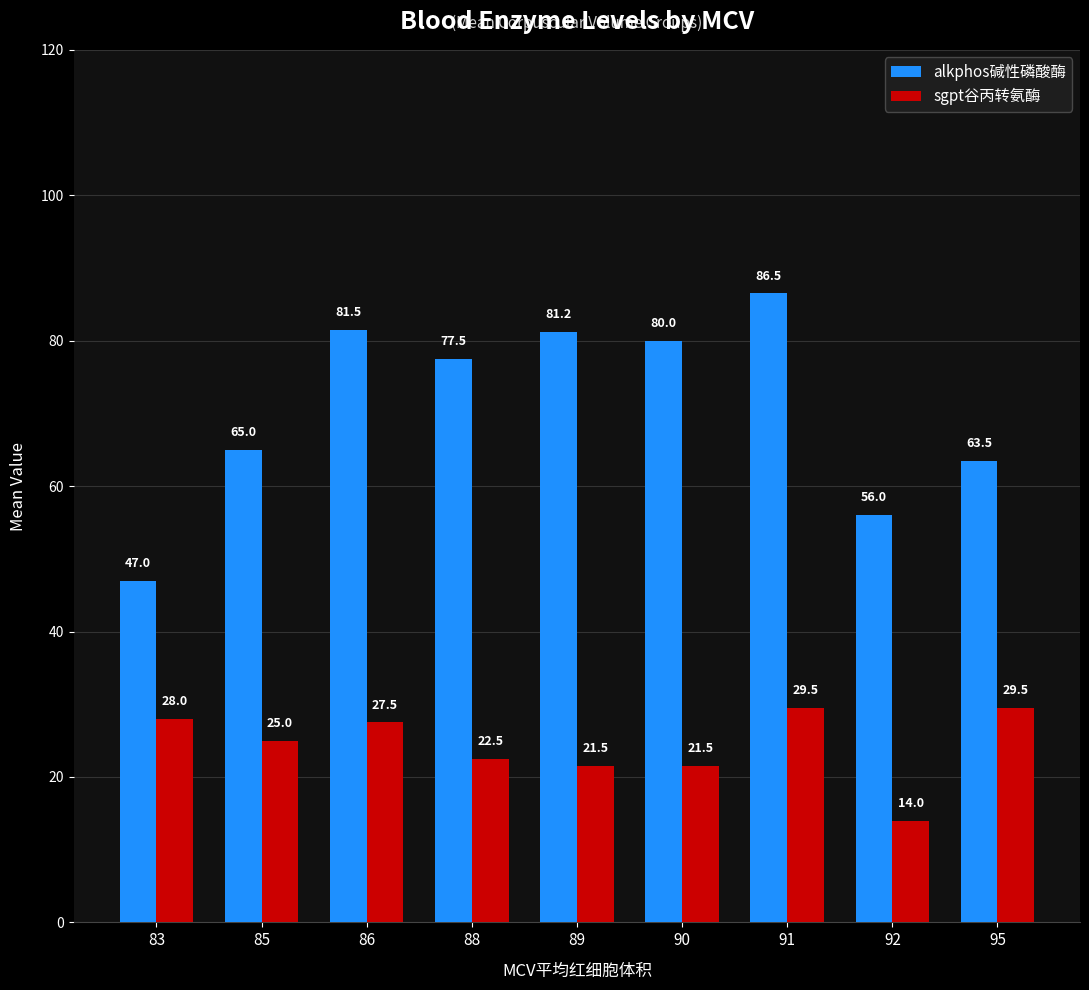

Which series changed the most between 83 and 95?

alkphos碱性磷酸酶